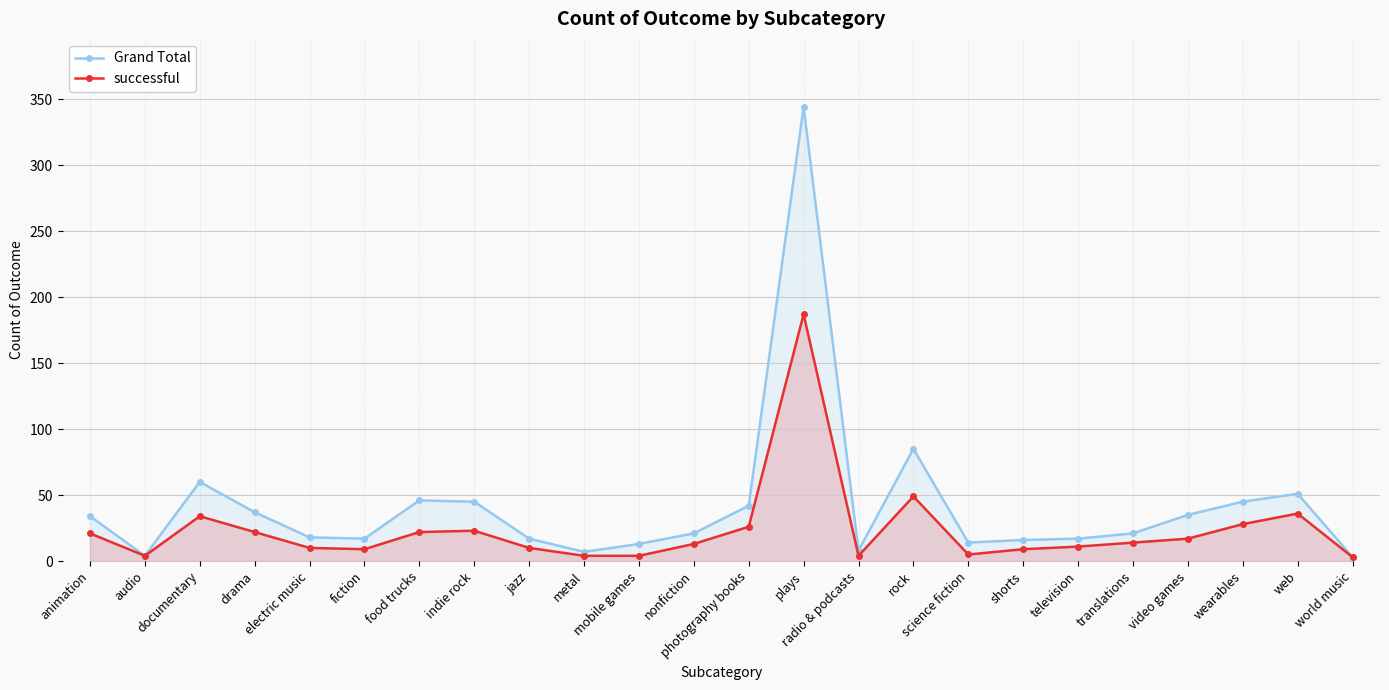

Which series has the largest total across all categories?

Grand Total